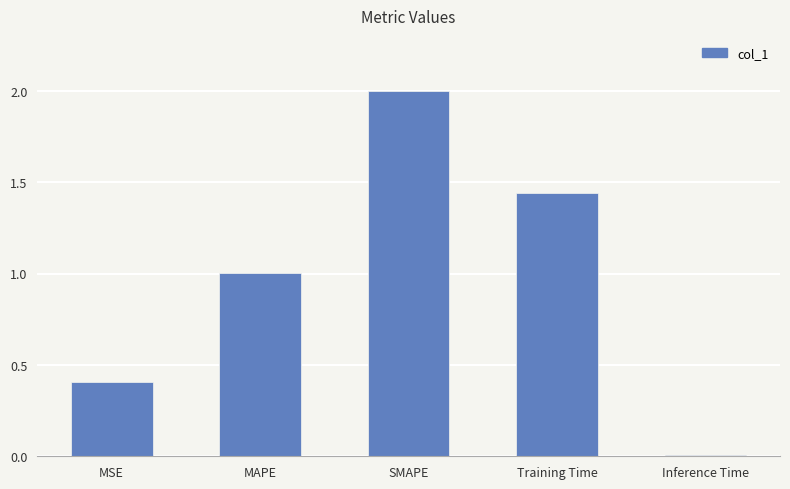

How many data points are less than 1?

2